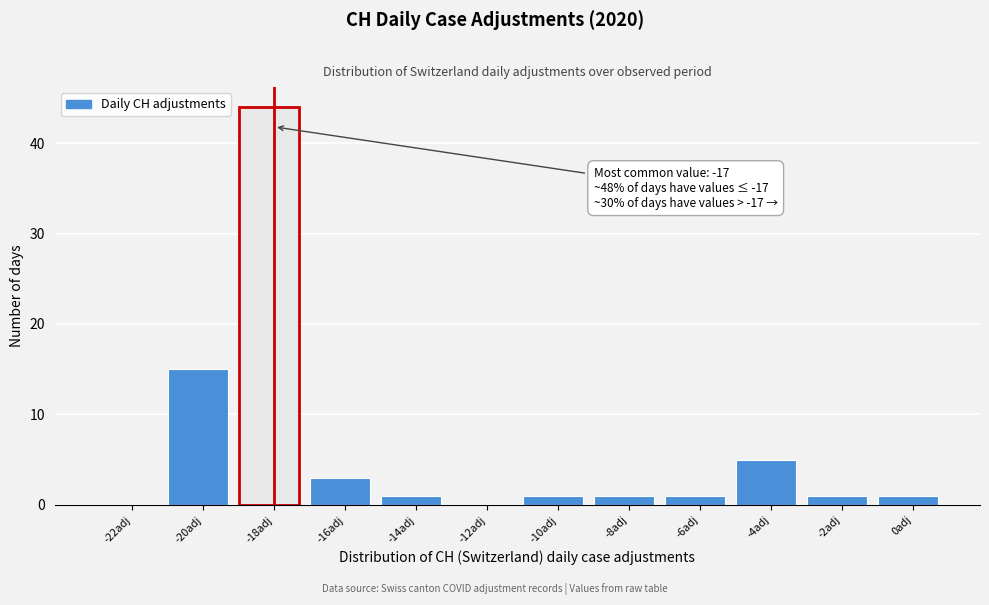

Reading left to right, list all the values displayed in this chart.

-22adj=0	-20adj=15	-18adj=44	-16adj=3	-14adj=1	-12adj=0	-10adj=1	-8adj=1	-6adj=1	-4adj=5	-2adj=1	0adj=1